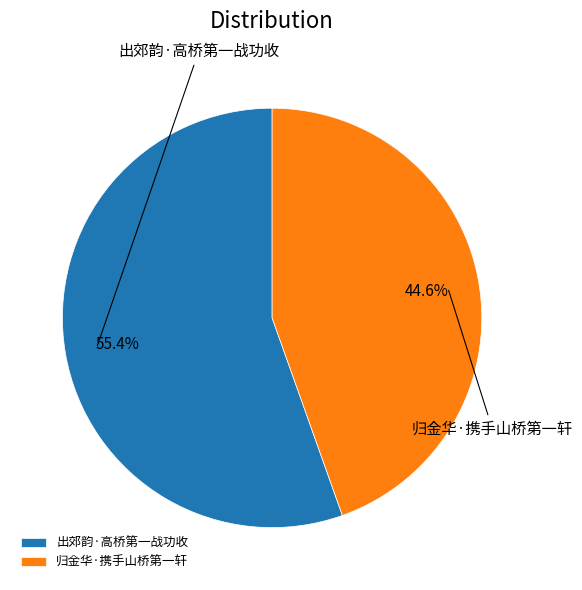

How many segments does this pie chart have?

2